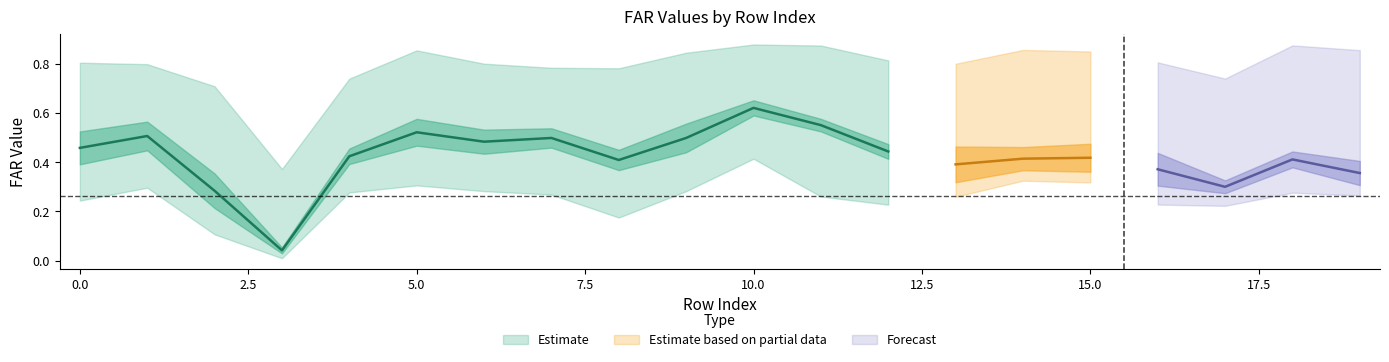

What is the maximum value shown in the chart?

0.9